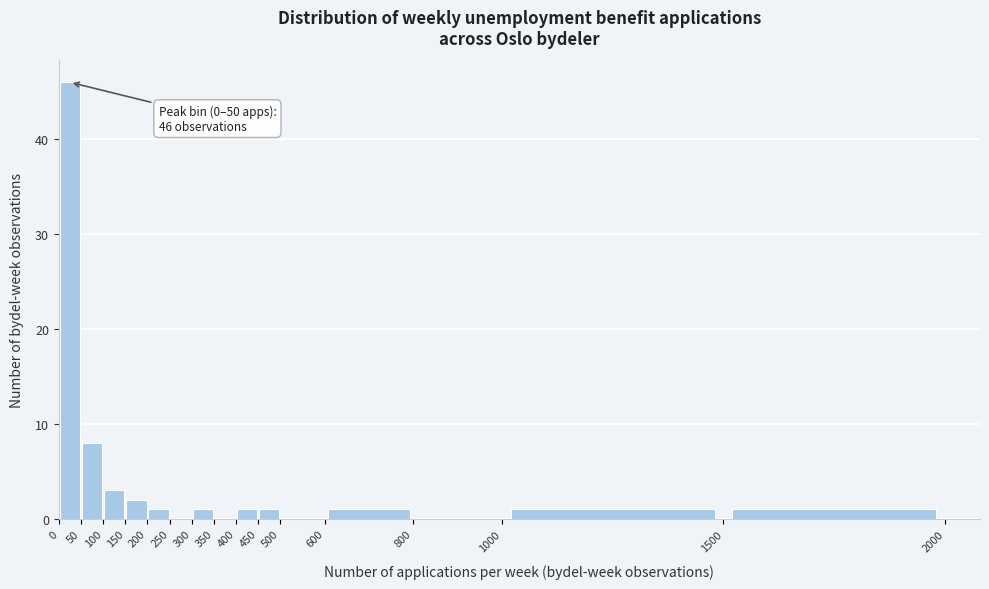

Which range on the x-axis has the tallest bar?

0 to 50